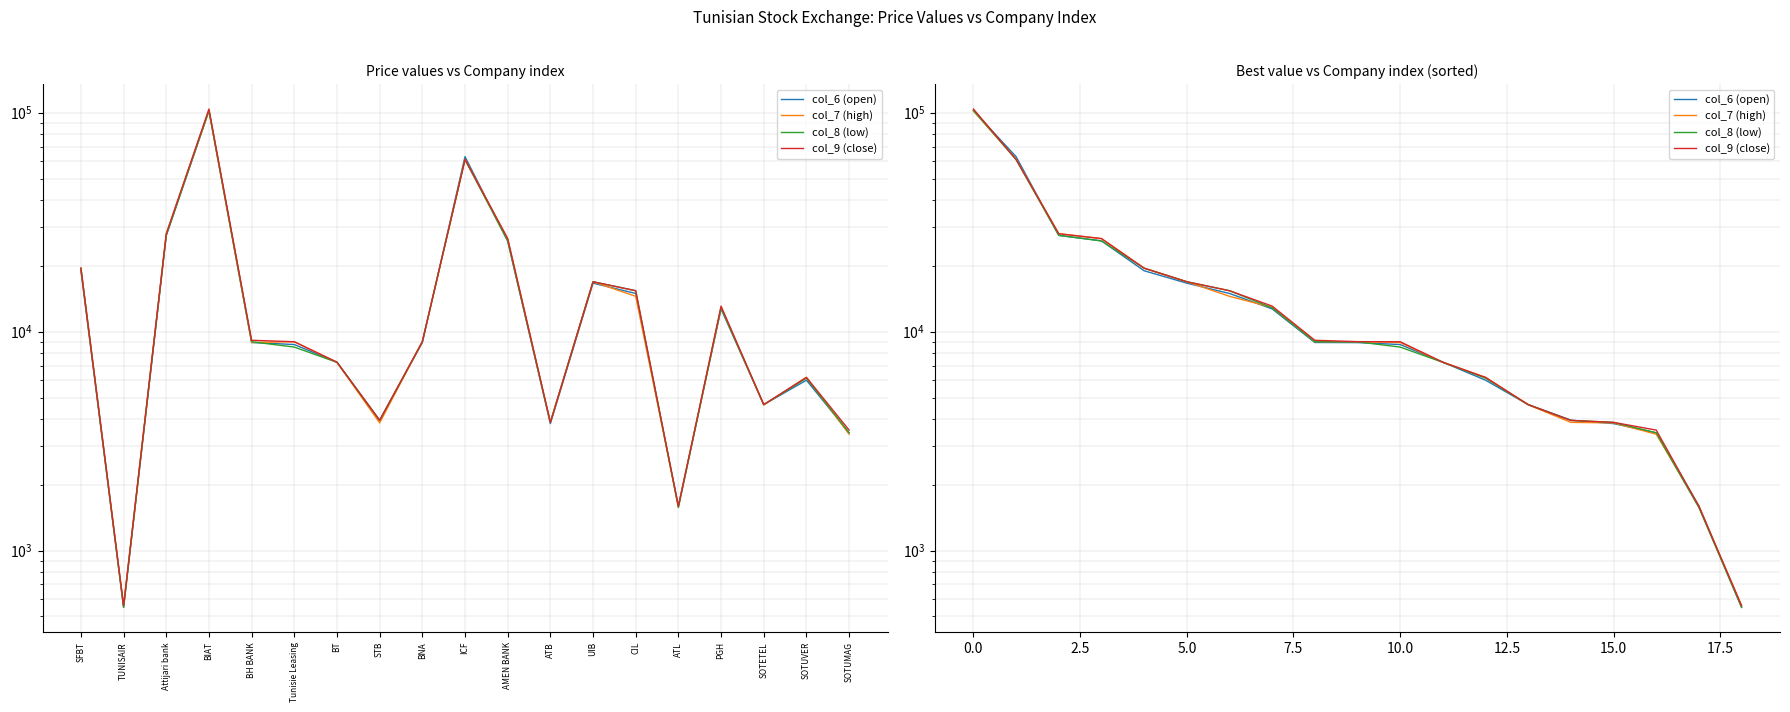

Which has a higher value, UIB or Attijari bank?

Attijari bank